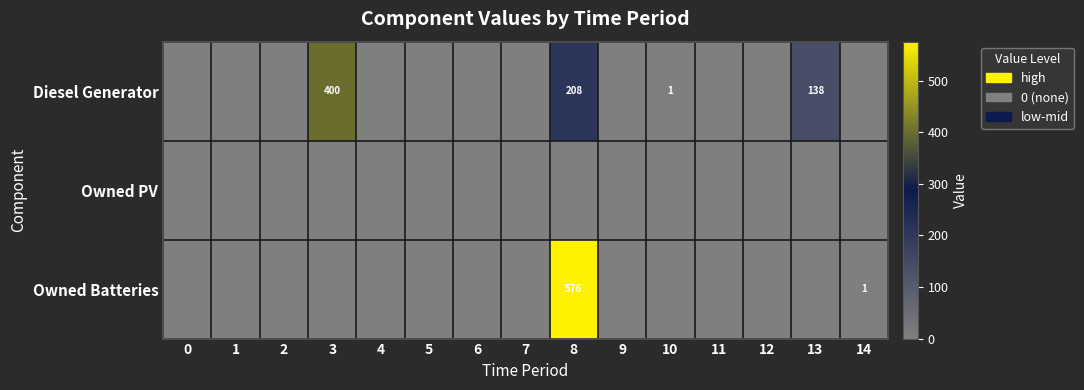

What is the sum of all row_0 values?

747